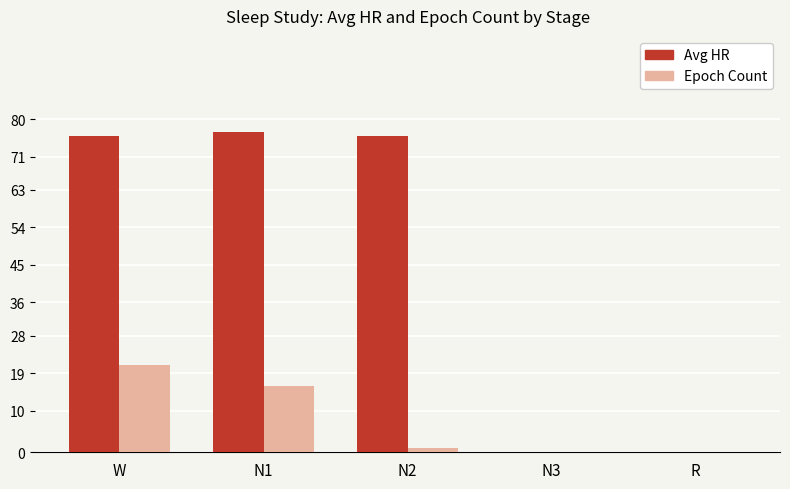

Which series has the largest range (max minus min)?

Avg HR